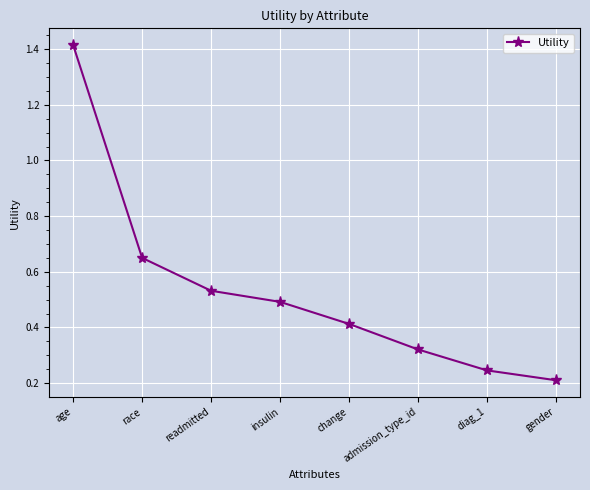

What is the label of the 2nd point from the right?

diag_1